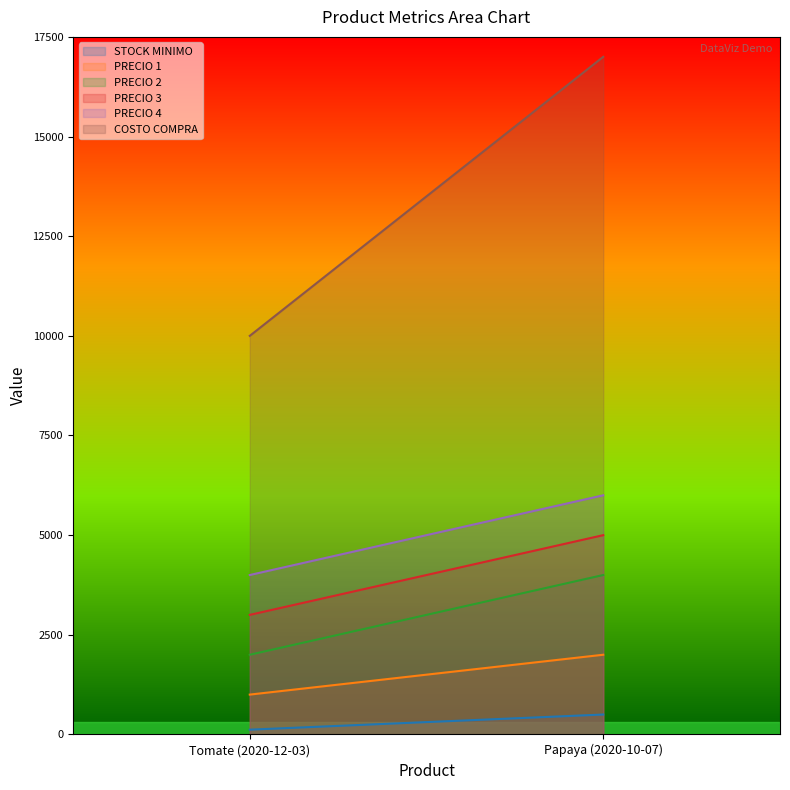

Reading left to right, what are all the values shown in this chart?

STOCK MINIMO: Tomate (2020-12-03)=120	Papaya (2020-10-07)=500
PRECIO 1: Tomate (2020-12-03)=1000	Papaya (2020-10-07)=2000
PRECIO 2: Tomate (2020-12-03)=2000	Papaya (2020-10-07)=4000
PRECIO 3: Tomate (2020-12-03)=3000	Papaya (2020-10-07)=5000
PRECIO 4: Tomate (2020-12-03)=4000	Papaya (2020-10-07)=6000
COSTO COMPRA: Tomate (2020-12-03)=10000	Papaya (2020-10-07)=17000